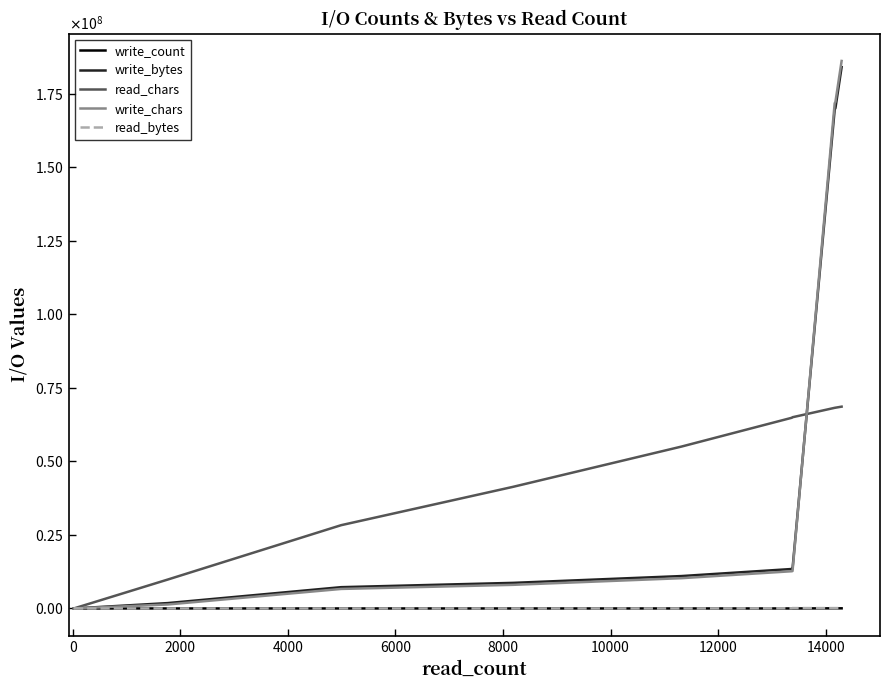

How many positive values does the read_bytes series have?

31